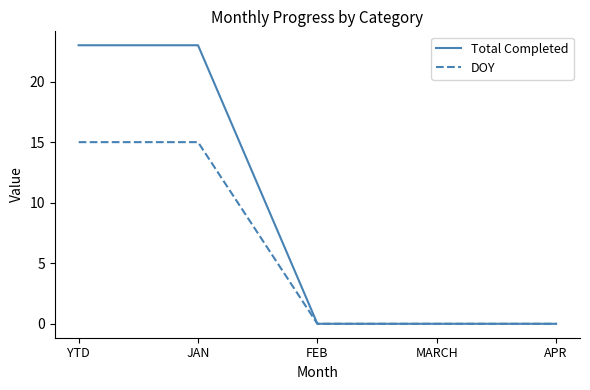

Which series has the largest range (max minus min)?

Total Completed